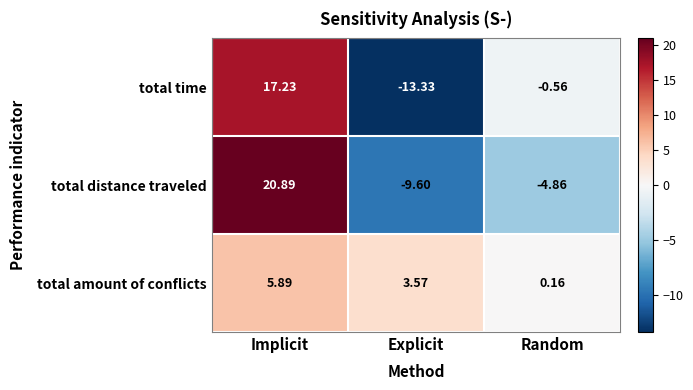

How many categories are shown in the chart?

3